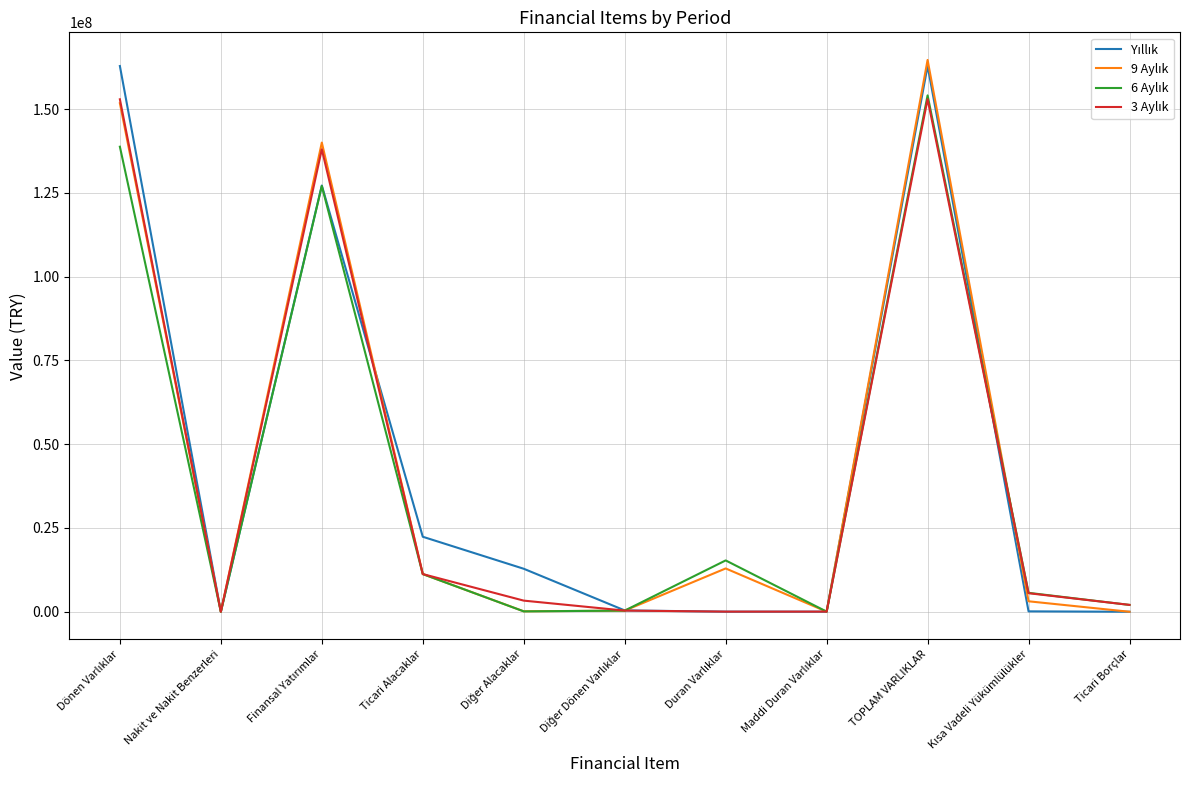

How many times do 6 Aylık and Yıllık cross each other?

3